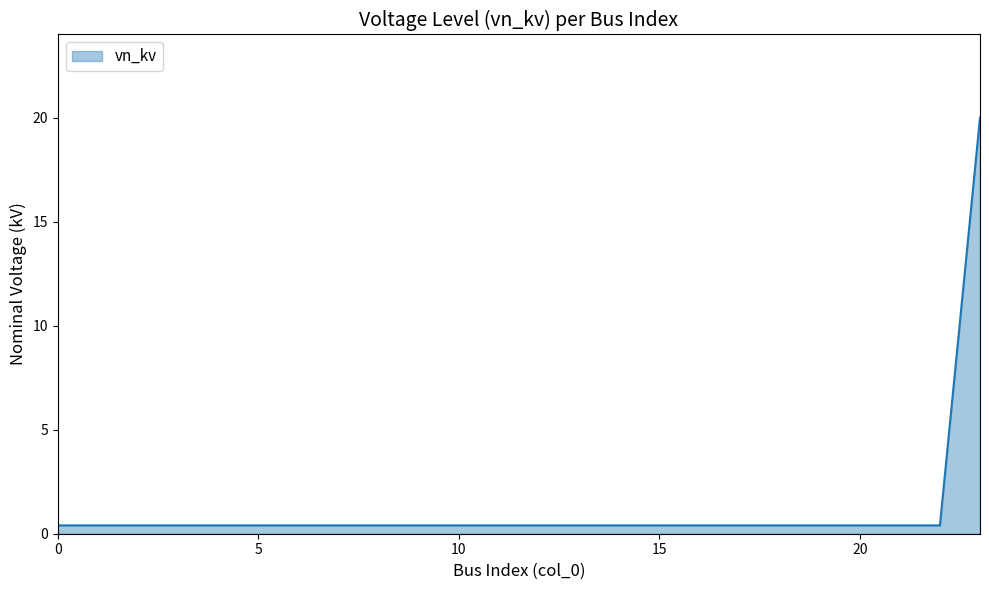

What is the greatest value displayed?

20.0